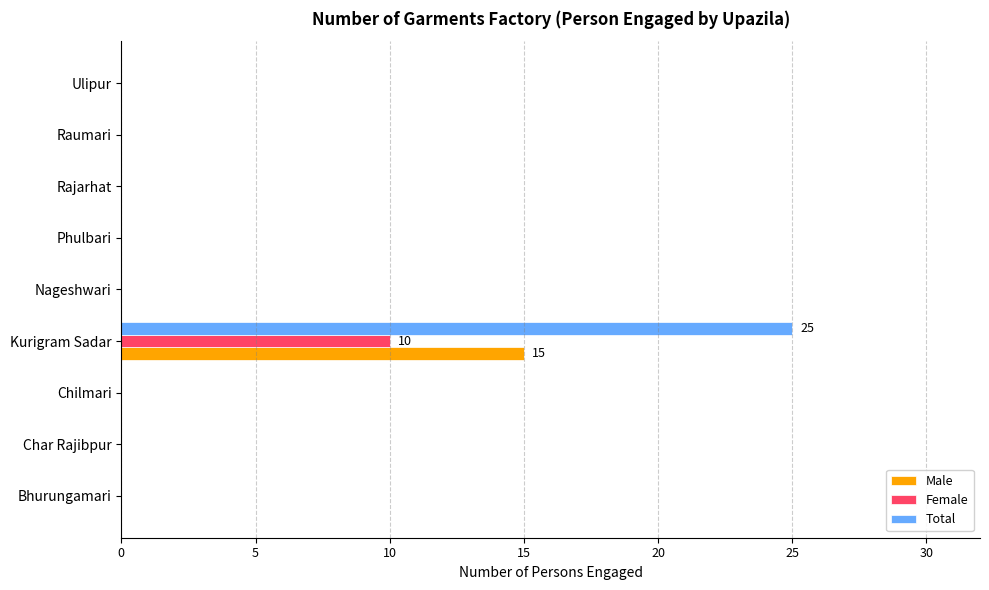

What are all the series names shown in the legend?

Male, Female, Total